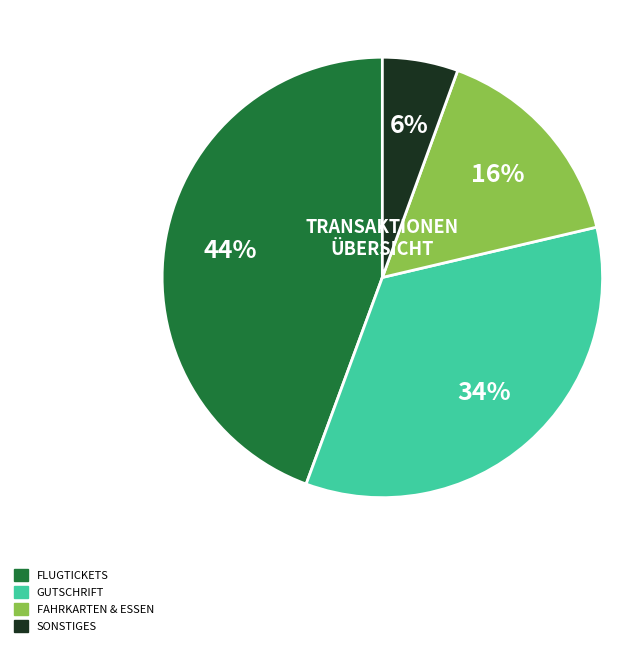

To the nearest percent, what is the average slice percentage?

25%